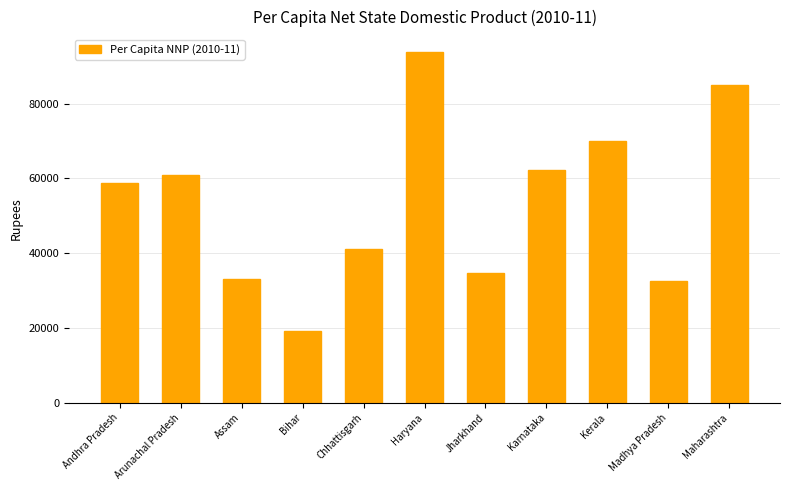

Read the value at Maharashtra, to the nearest 50.

84850